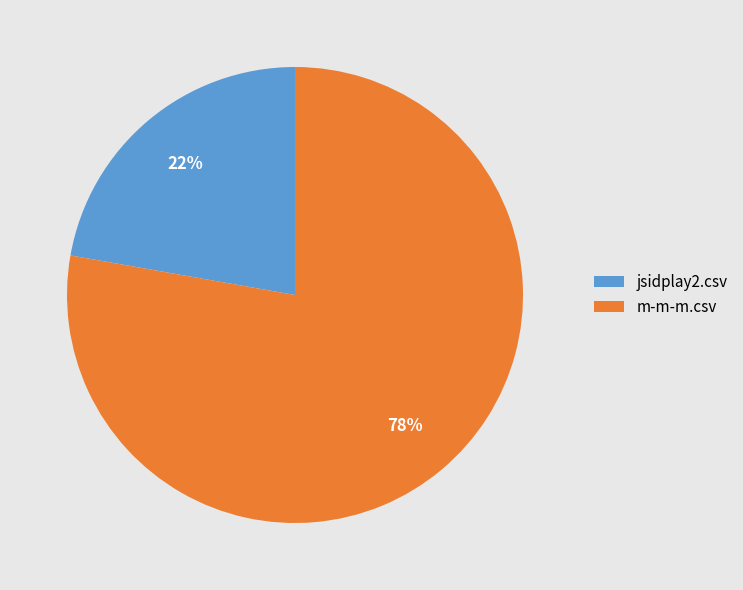

Which has a higher value, m-m-m.csv or jsidplay2.csv?

m-m-m.csv